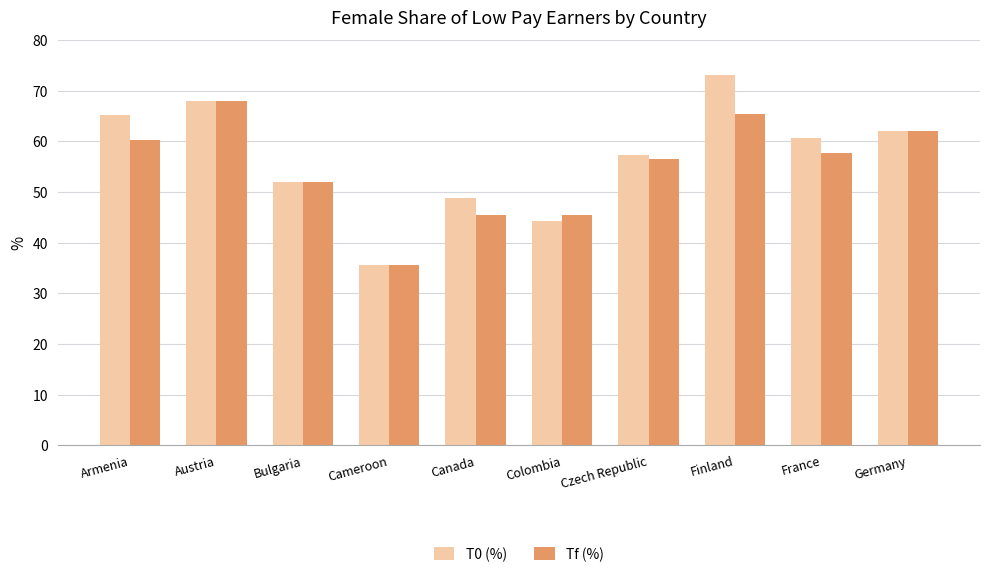

What is the minimum value for Tf (%)?

35.6